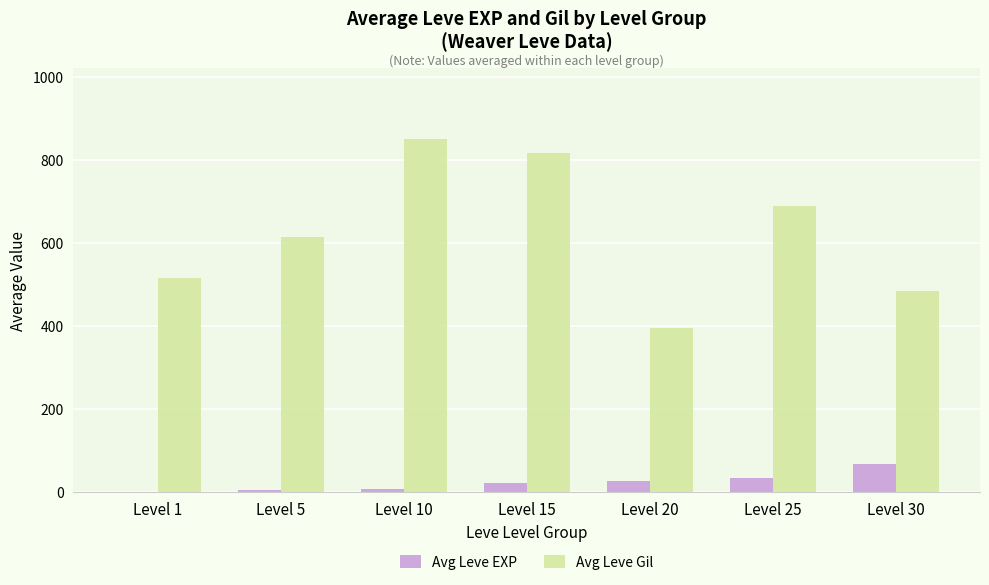

Is the value of Avg Leve Gil at Level 10 greater than the value of Avg Leve EXP at Level 30?

Yes